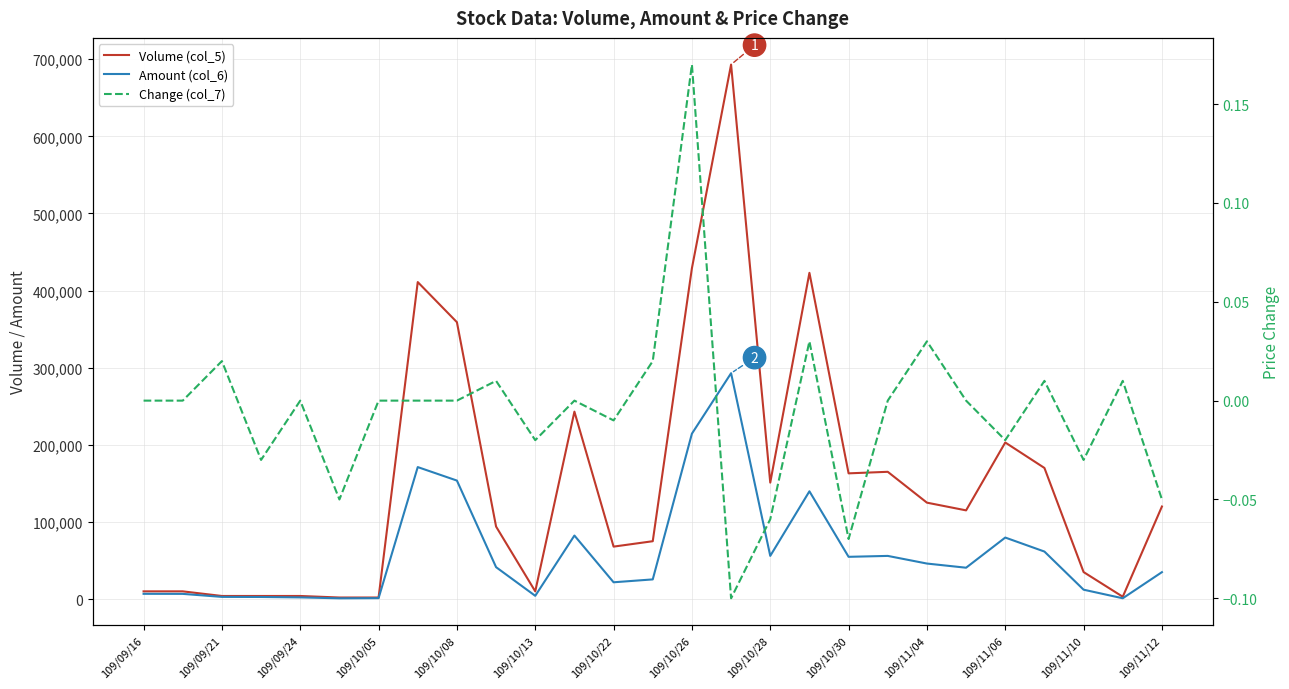

List the series in order of their peak value, lowest first.

Change (col_7), Amount (col_6), Volume (col_5)